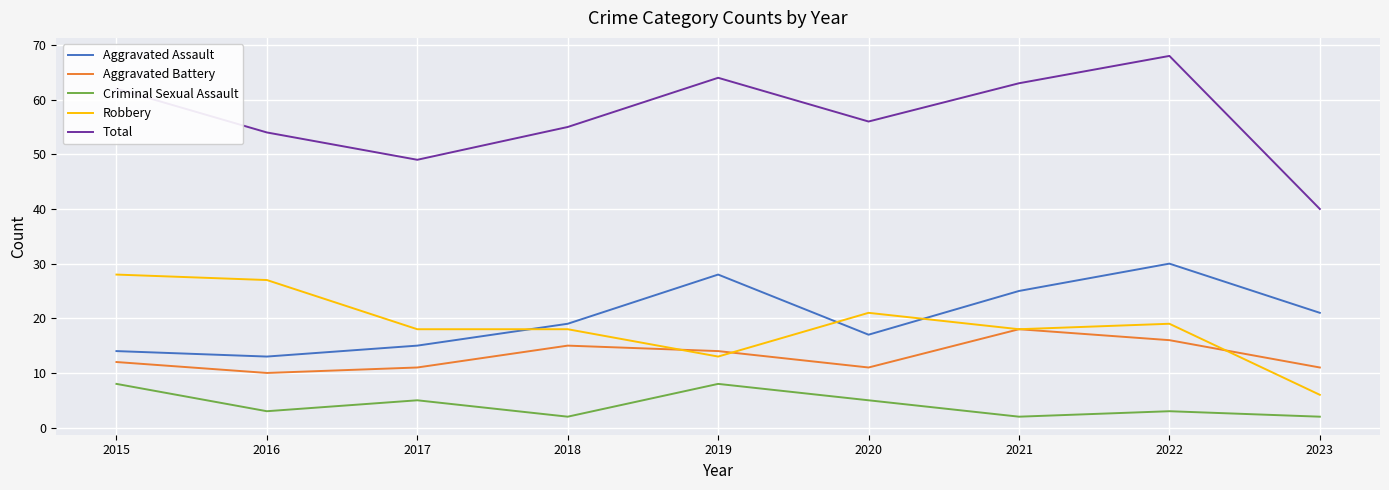

The value of Robbery at 2021 is 18. True or false?

True